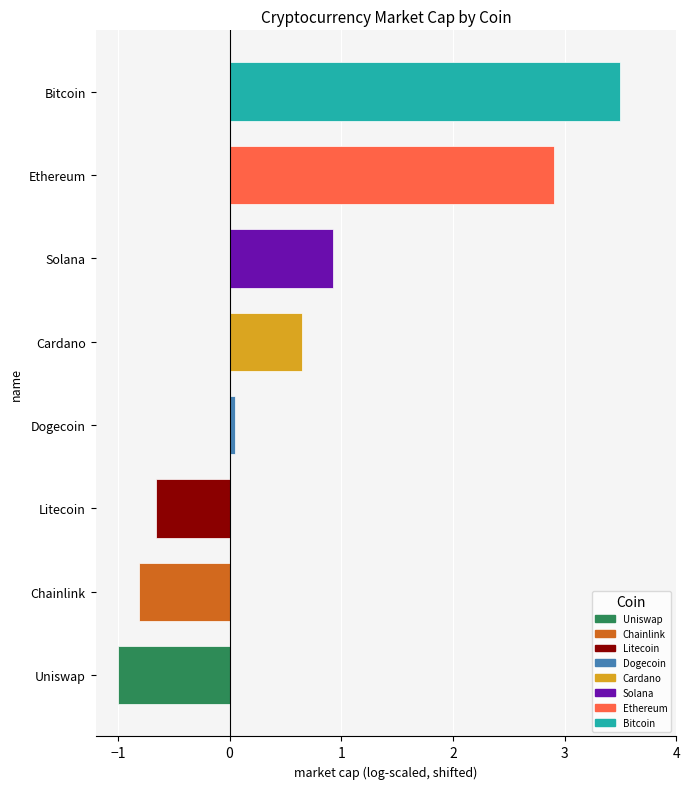

What is the average value?

0.7